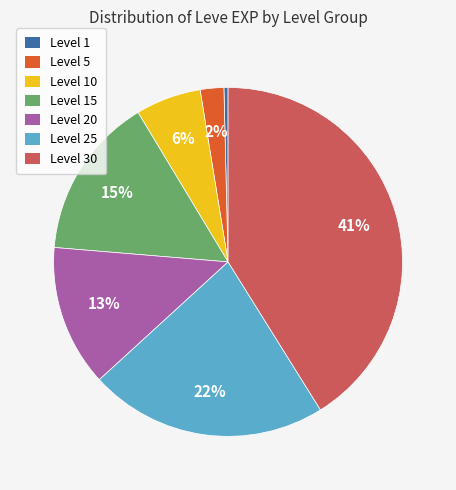

Is there a majority slice in this chart?

No